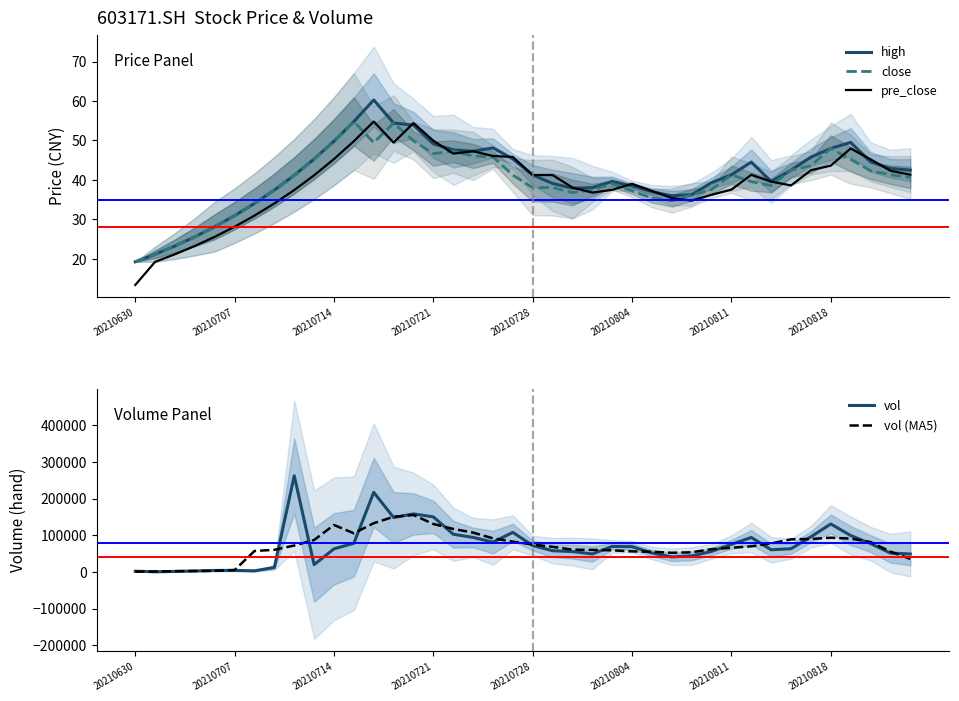

True or false: pre_close has more than 0 points higher than both neighbors.

True